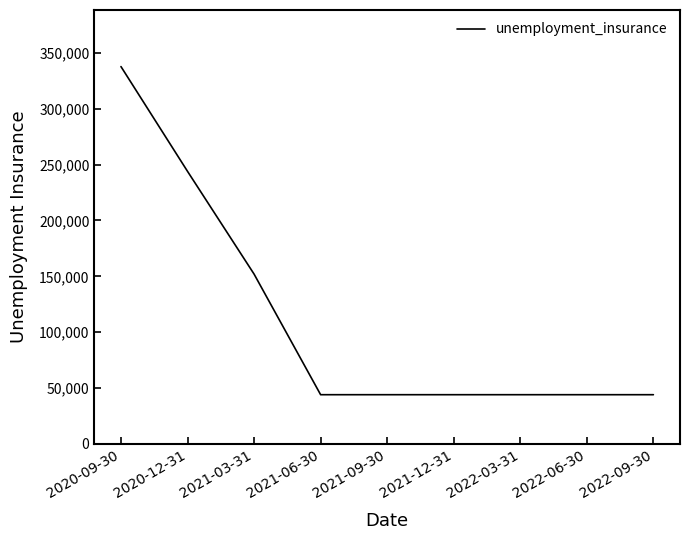

What is the smallest value displayed?

44000